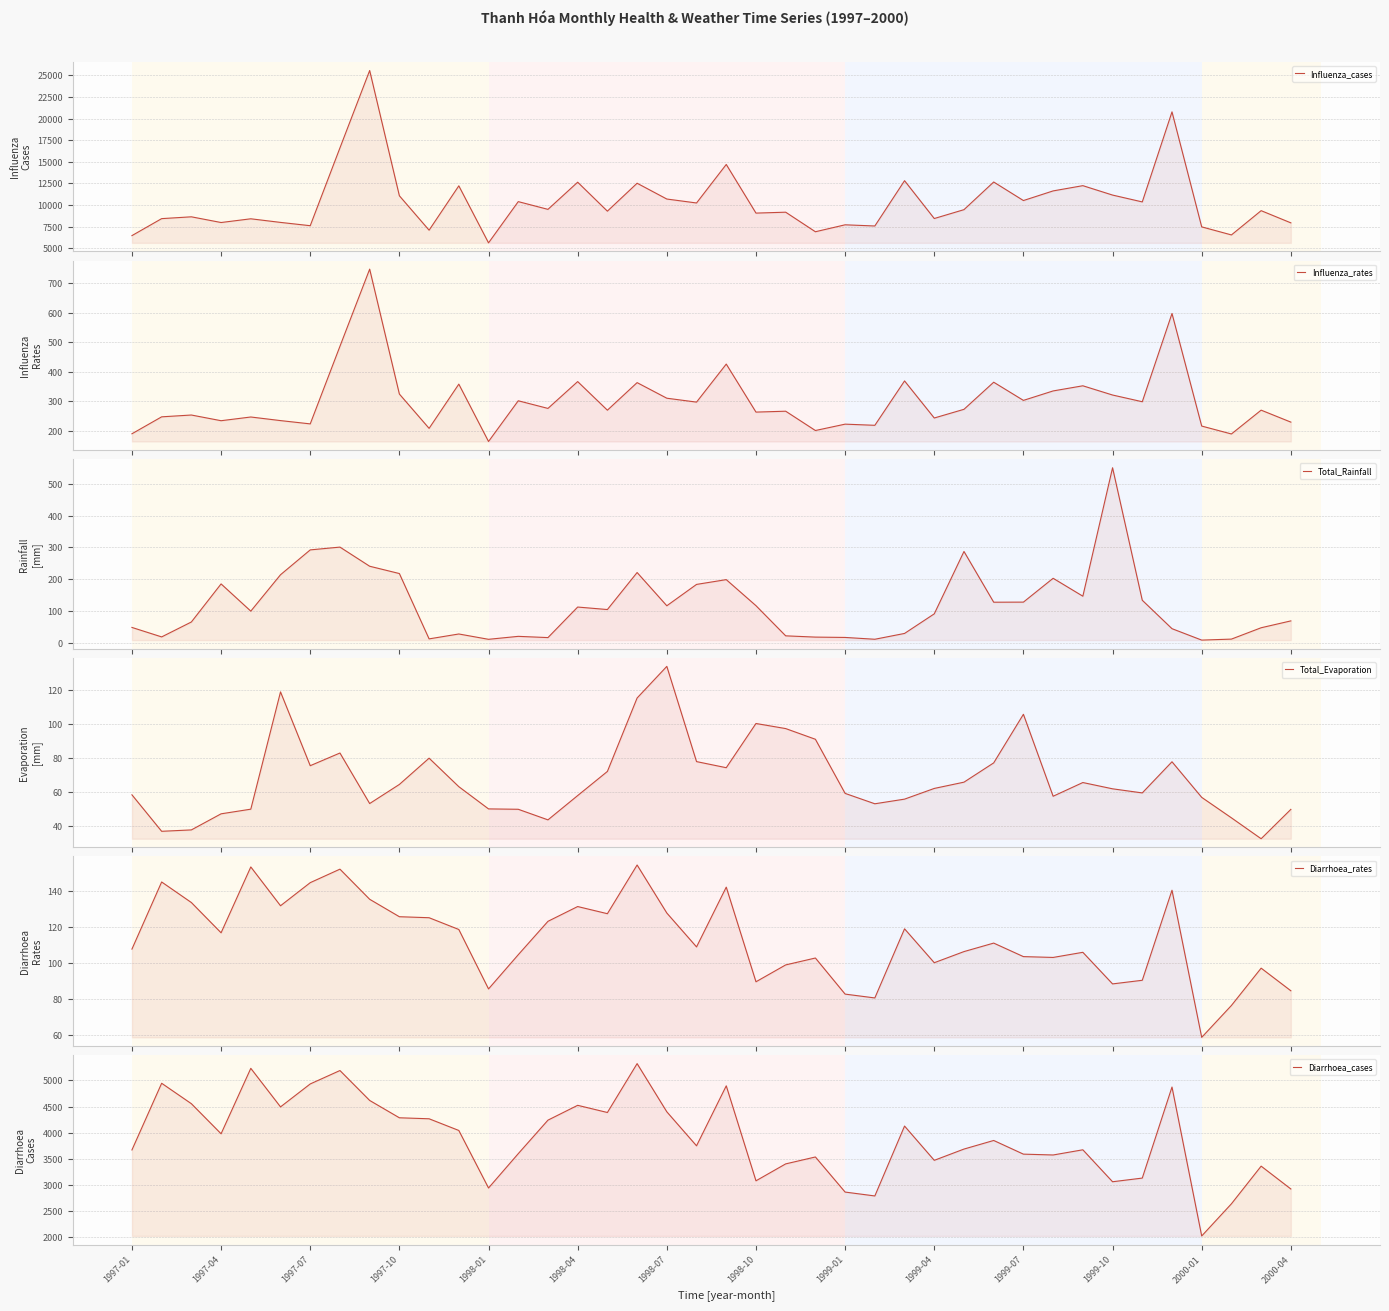

Reading left to right, transcribe all the data shown in this chart.

Influenza_cases: 6482.0	8443.0	8653.0	7994.0	8424.0	8007.0	7626.0	16612.0	25546.0	11081.0	7109.0	12230.0	5644.0	10407.0	9513.0	12651.0	9305.0	12530.0	10706.0	10250.0	14699.0	9082.0	9186.0	6928.0	7730.0	7594.0	12824.0	8455.0	9479.0	12673.0	10531.0	11644.0	12250.0	11163.0	10372.0	20770.0	7491.0	6561.0	9363.0	7955.0
Influenza_rates: 189.9	247.3	253.4	234.2	246.7	234.5	223.4	486.6	748.2	324.6	208.2	358.2	163.7	301.8	275.9	366.9	269.8	363.4	310.4	297.2	426.2	263.4	266.4	200.9	222.5	218.6	369.1	243.3	272.8	364.7	303.1	335.1	352.6	321.3	298.5	597.8	216.0	189.2	270.0	229.4
Total_Rainfall: 48.3	18.5	65.4	185.3	99.6	214.1	292.3	301.1	240.9	217.9	12.2	27.7	10.9	20.2	16.3	112.4	104.6	221.1	116.5	183.7	198.7	116.7	21.8	17.8	16.8	11.1	29.4	91.0	287.4	127.7	127.9	203.0	146.6	550.8	133.8	44.4	8.4	11.5	47.3	68.9
Total_Evaporation: 58.4	36.9	37.8	47.2	50.0	119.1	75.6	83.1	53.3	64.6	80.0	63.2	50.1	49.9	43.7	58.0	72.2	115.5	134.1	78.0	74.4	100.5	97.5	91.2	59.3	53.2	55.9	62.2	65.9	77.3	105.9	57.6	65.7	62.0	59.6	77.9	56.9	44.9	32.6	49.9
Diarrhoea_rates: 107.5	144.8	133.4	116.6	153.2	131.6	144.4	151.9	135.2	125.5	125.0	118.4	85.4	104.4	123.0	131.2	127.2	154.2	127.6	108.7	141.9	89.4	98.7	102.6	82.5	80.4	118.8	100.0	106.1	110.9	103.3	102.9	105.7	88.2	90.2	140.2	58.5	76.2	96.9	84.4
Diarrhoea_cases: 3671.0	4944.0	4554.0	3980.0	5229.0	4493.0	4931.0	5187.0	4616.0	4285.0	4266.0	4043.0	2945.0	3600.0	4240.0	4523.0	4386.0	5319.0	4399.0	3750.0	4895.0	3082.0	3405.0	3537.0	2867.0	2793.0	4127.0	3473.0	3688.0	3852.0	3591.0	3575.0	3674.0	3064.0	3134.0	4872.0	2029.0	2643.0	3362.0	2926.0